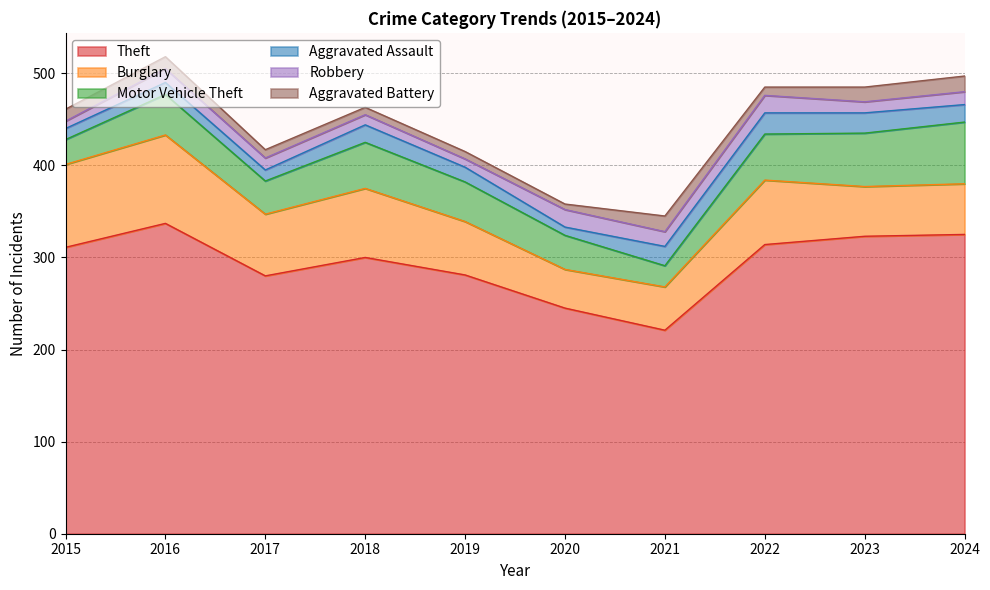

How many interior local peaks does the Aggravated Assault series have?

3